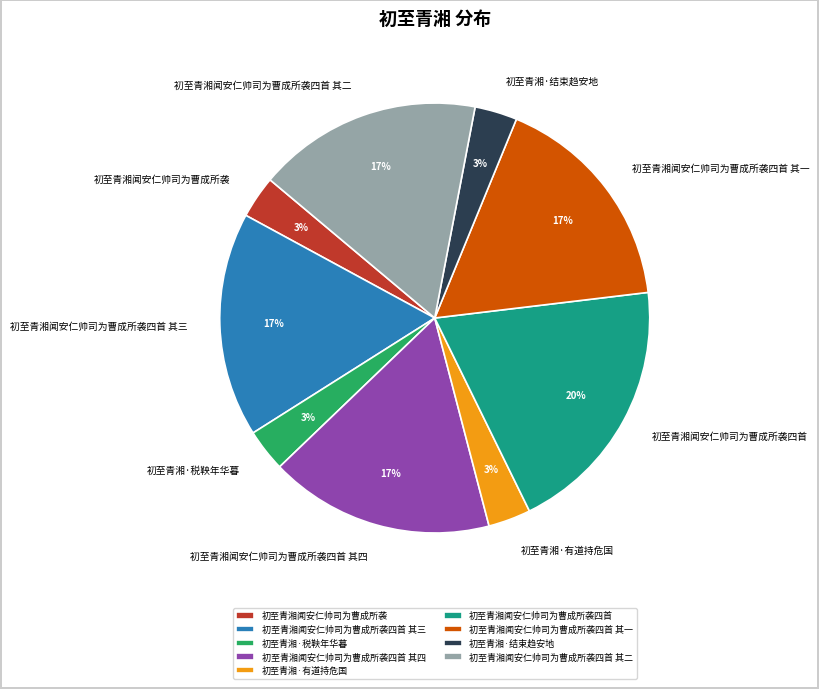

How many slices are in this pie chart?

9